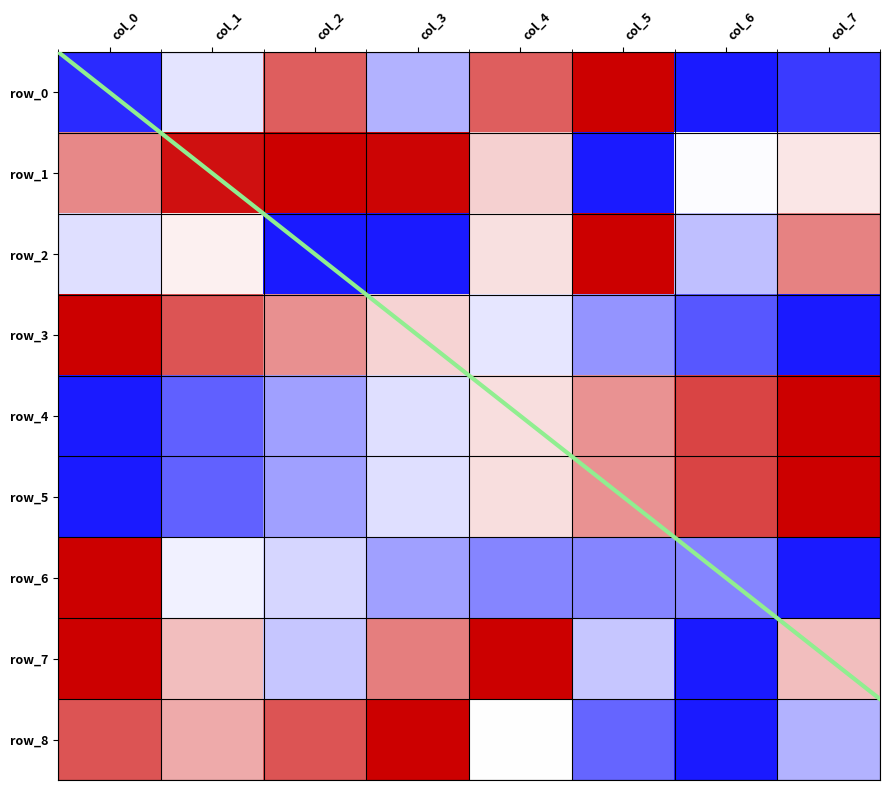

At which category does the chart reach its peak across all series?

col_5